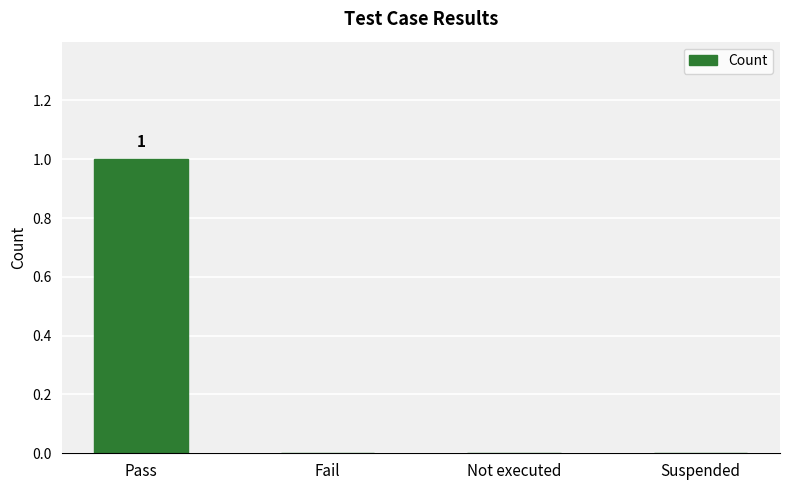

Reading left to right, transcribe all the data shown in this chart.

Pass=1	Fail=0	Not executed=0	Suspended=0